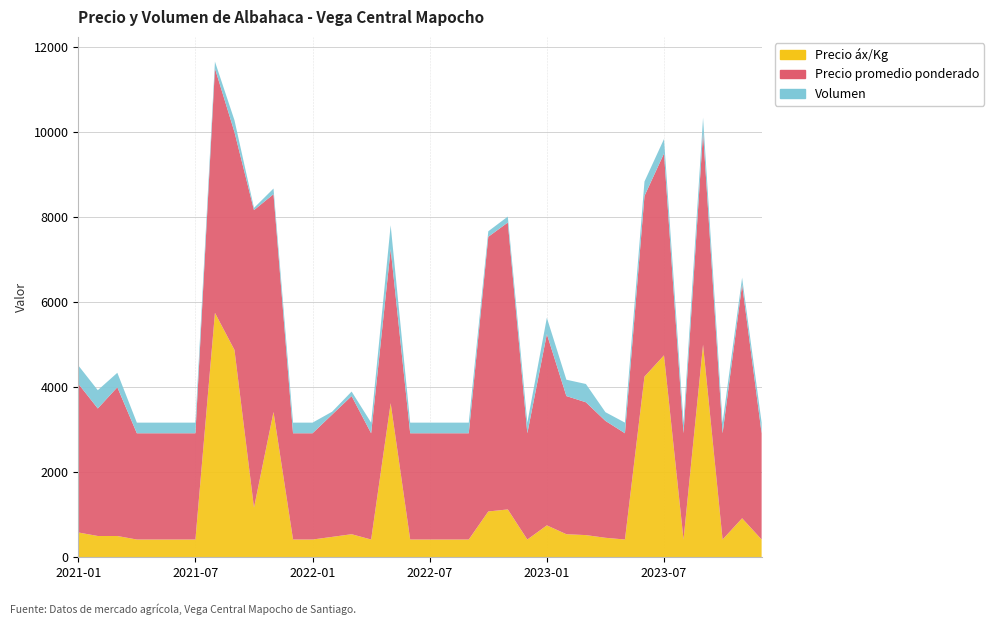

Reading left to right, transcribe all the data shown in this chart.

Precio áx/Kg: 583	500	500	417	417	417	417	5750	4877	1167	3417	417	417	479	542	417	3625	417	417	417	417	1077	1125	417	750	542	521	458	417	4250	4750	417	5000	417	917	417
Precio promedio ponderado: 3500	3000	3500	2500	2500	2500	2500	5750	5126	7000	5125	2500	2500	2877	3250	2500	3625	2500	2500	2500	2500	6462	6750	2500	4500	3250	3125	2750	2500	4250	4750	2500	5000	2500	5500	2500
Volumen: 430	430	340	250	250	250	250	160	279	52	133	250	250	68	106	250	560	250	250	250	250	130	140	250	385	385	430	205	250	340	340	250	340	250	160	250